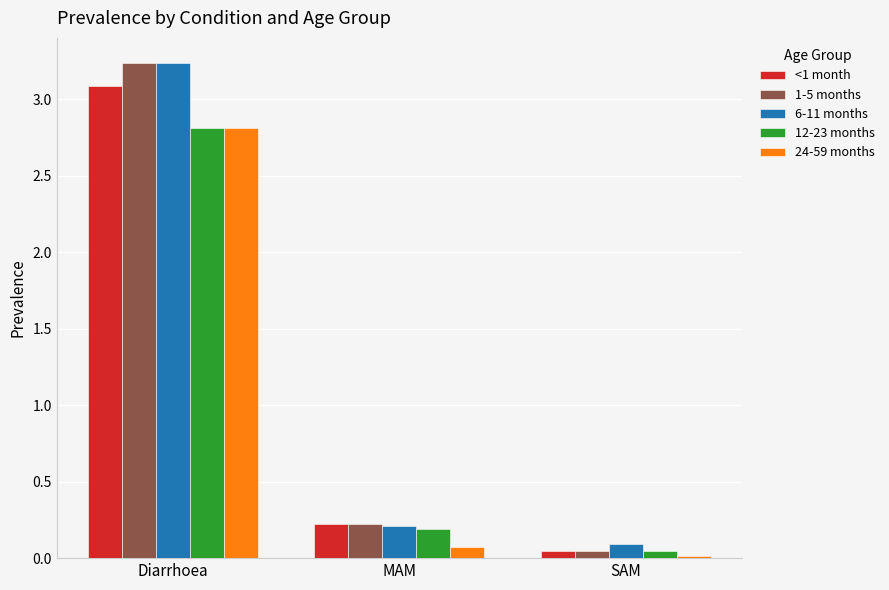

What are all the series names shown in the legend?

<1 month, 1-5 months, 6-11 months, 12-23 months, 24-59 months